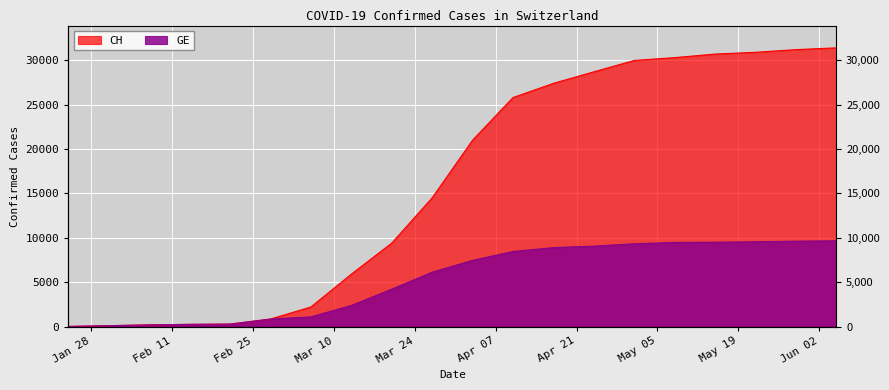

Is it true that CH equals 21000 at 2020-04-03?

True